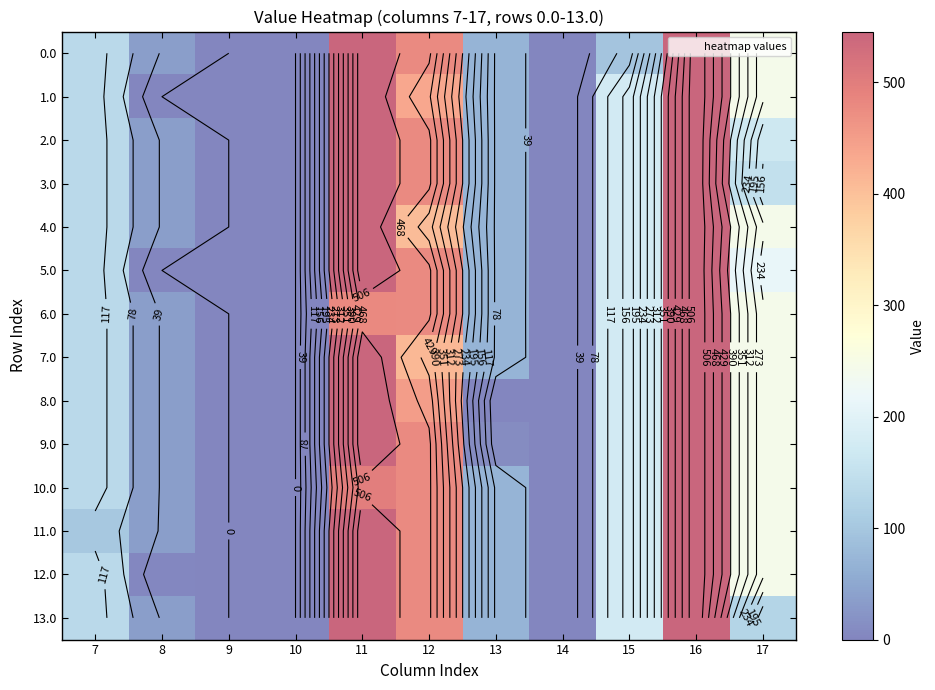

List the series in order of their peak value, highest first.

0.0, 1.0, 2.0, 3.0, 4.0, 5.0, 6.0, 7.0, 8.0, 9.0, 10.0, 11.0, 12.0, 13.0